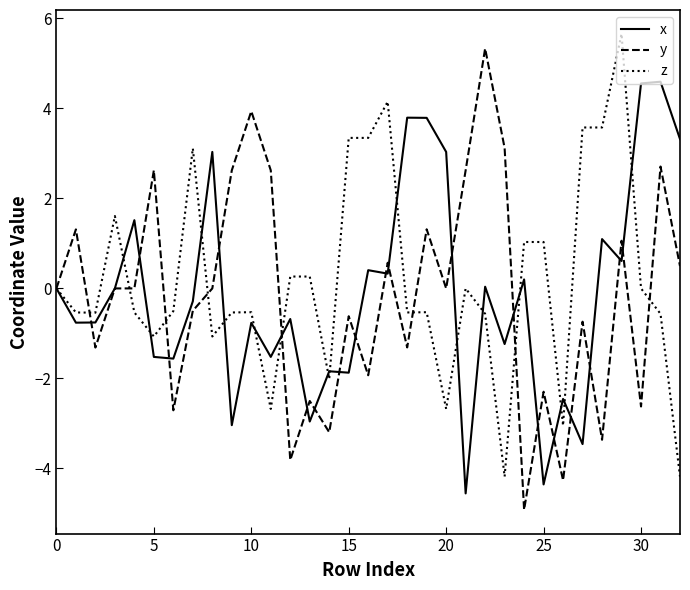

What is the minimum value for y?

-4.9